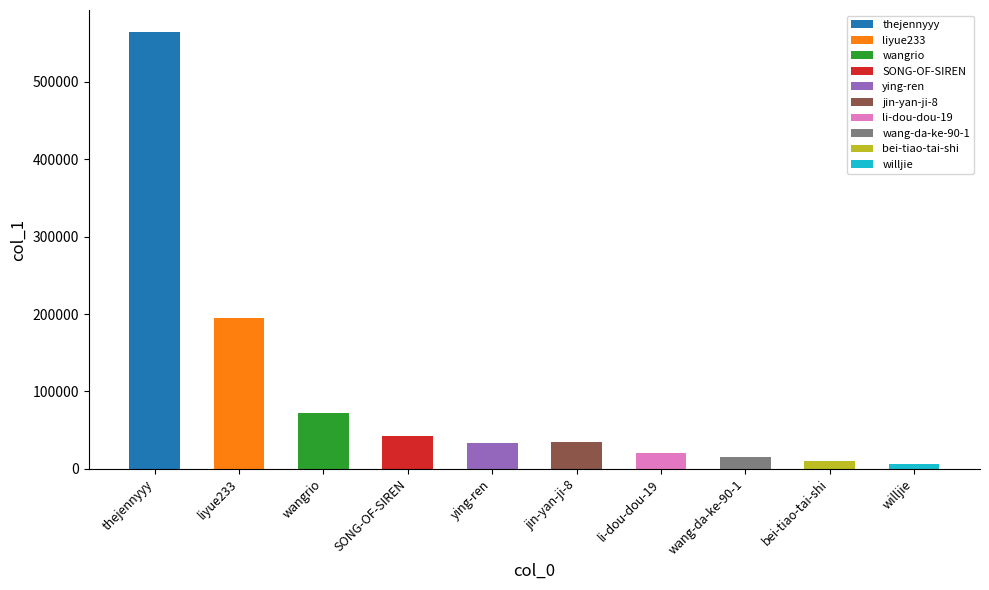

Approximately how many times larger is the value at bei-tiao-tai-shi compared to wang-da-ke-90-1?

0.7